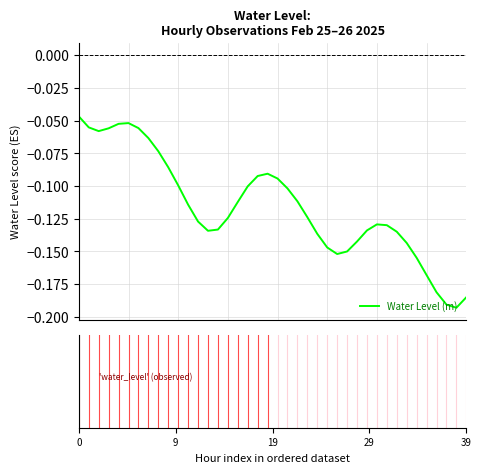

Does the chart have visible grid lines?

Yes